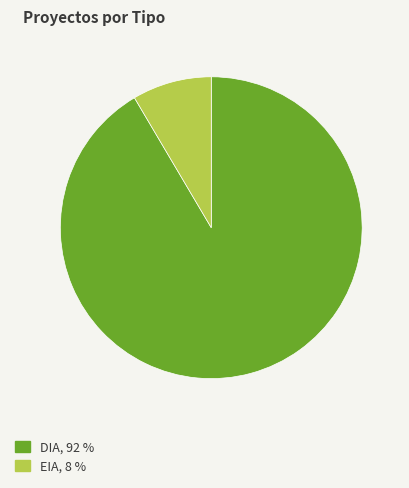

How many slices are in this pie chart?

2